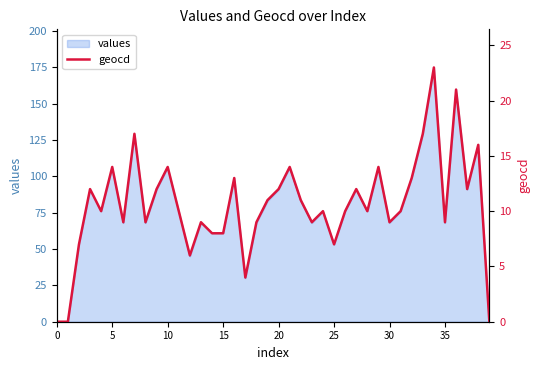

The chart shows a value of 16 at 38. True or false?

True